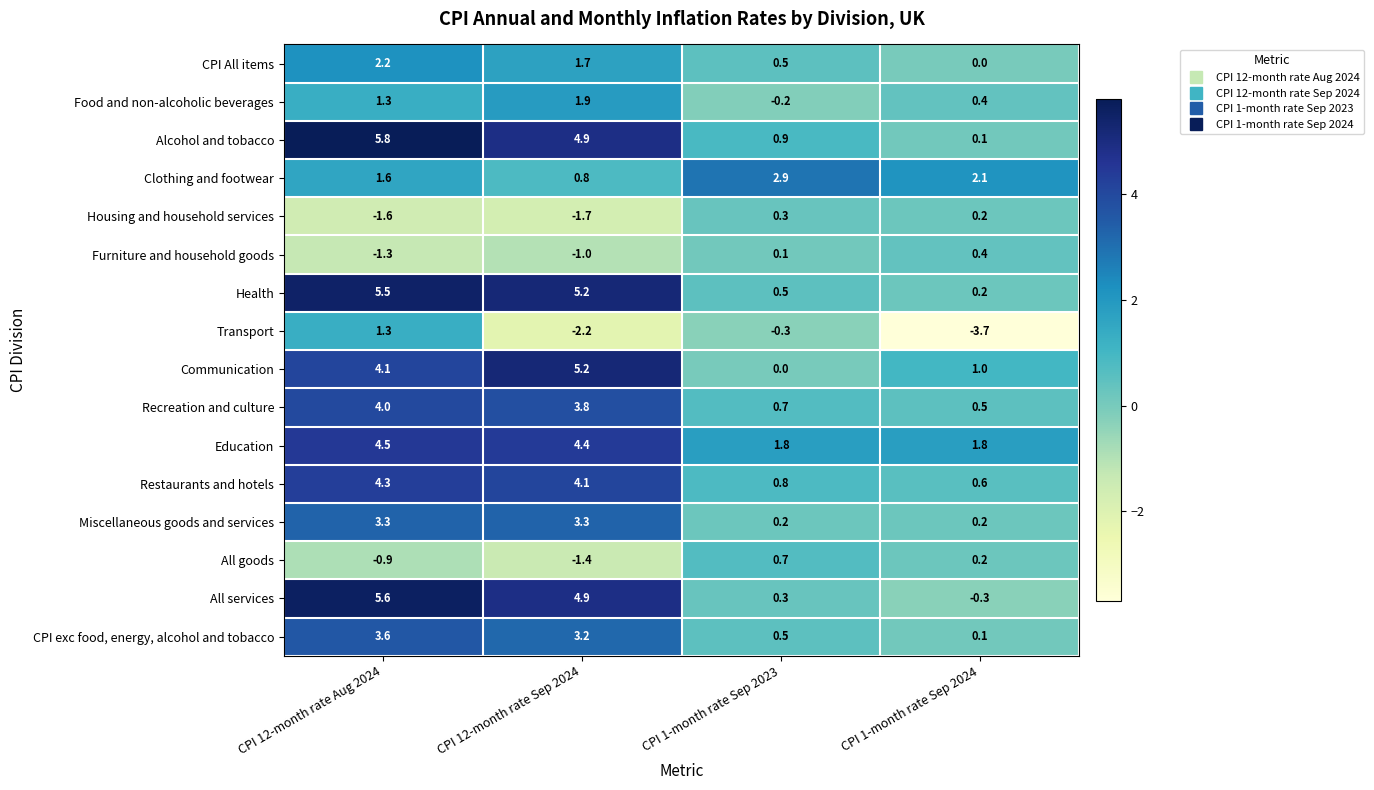

Which series has the widest spread of values?

All services